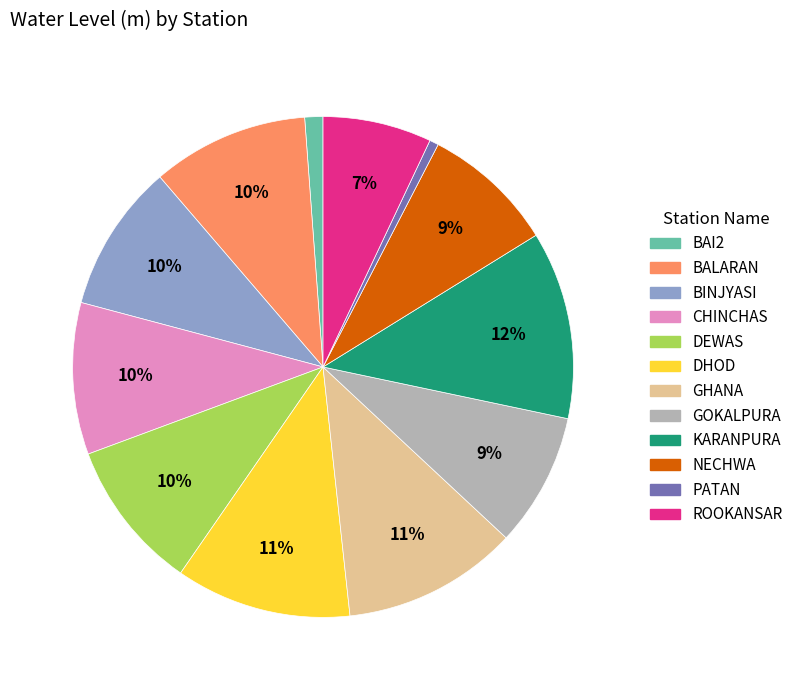

True or false: GHANA accounts for 24% of the total.

False